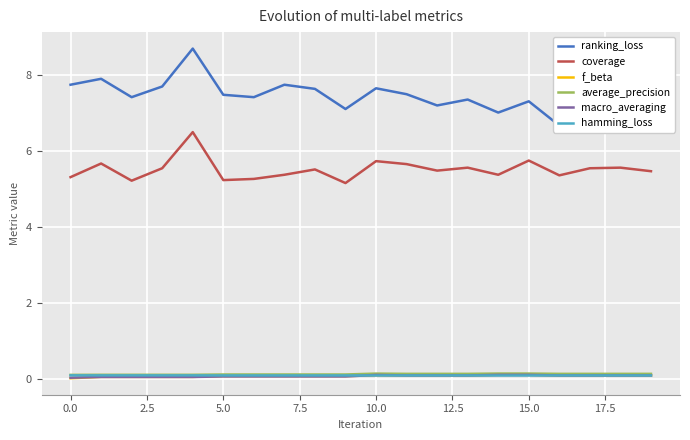

What is the average value of the average_precision series?

0.1